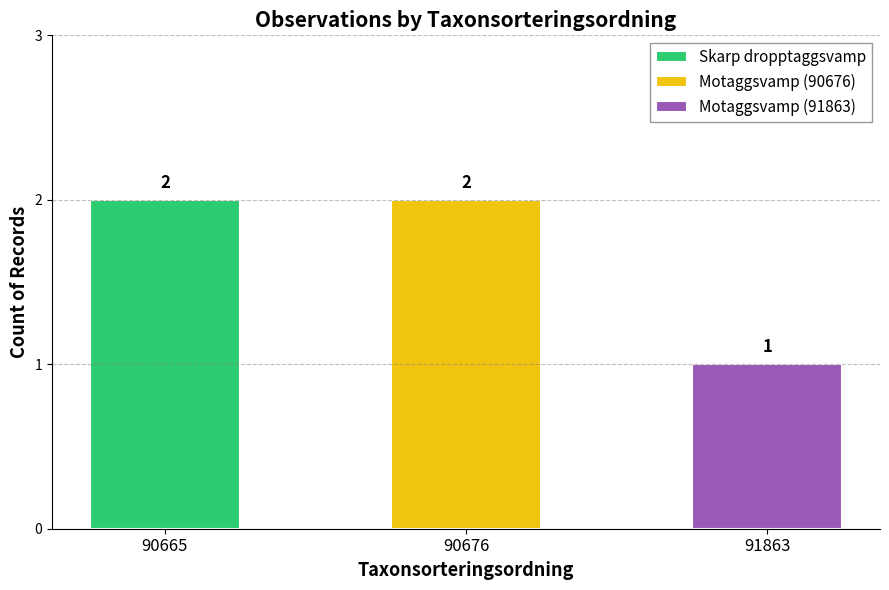

What is the value of the 2nd bar from the left?

2